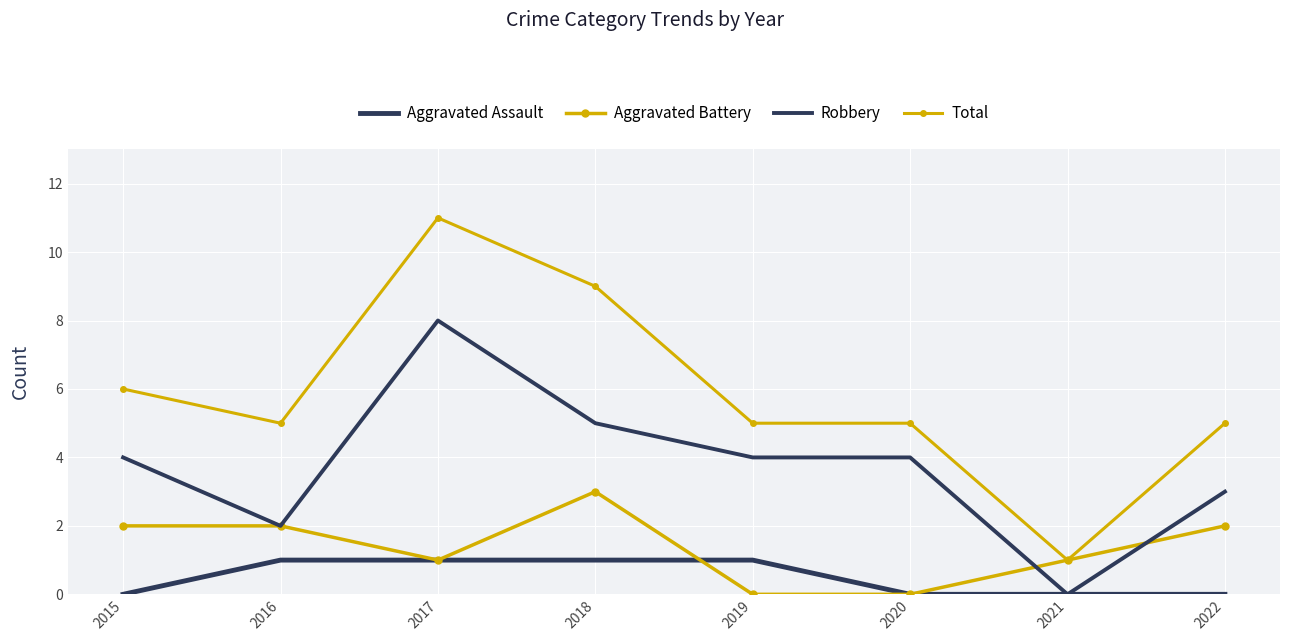

What is the spread (max minus min) of values at 2016?

4